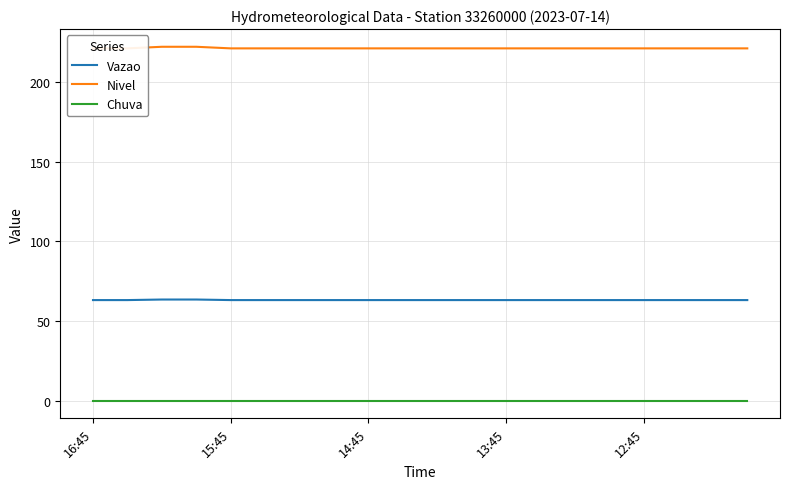

Count the Nivel values in the range 221 to 222.

20